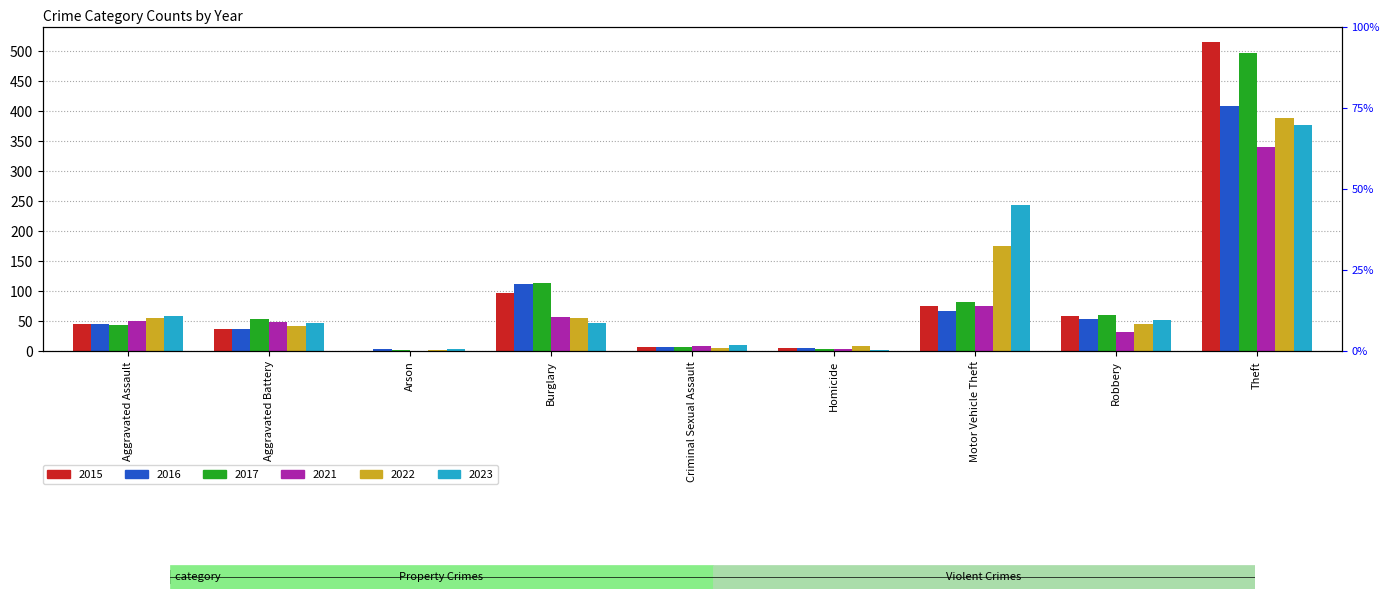

Is it true that 2023 equals 99 at Aggravated Assault?

False